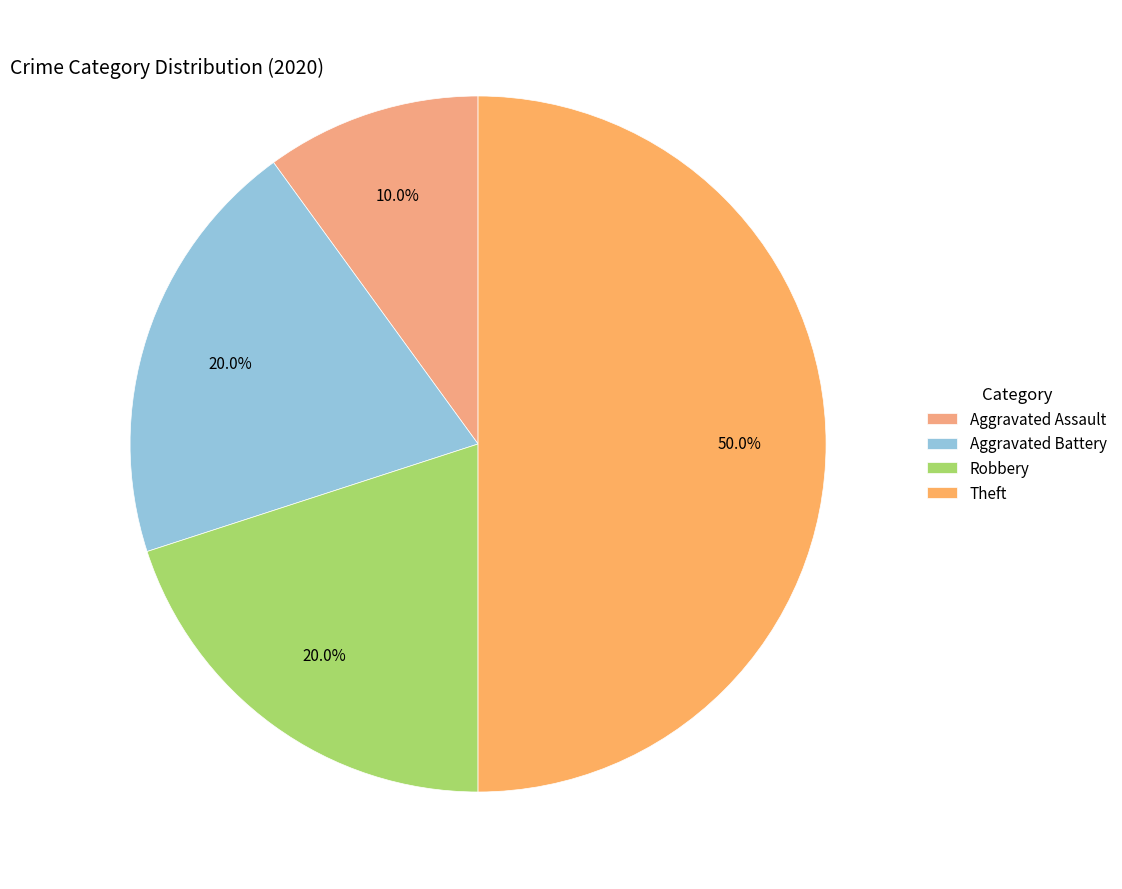

Does any single category account for the majority?

No